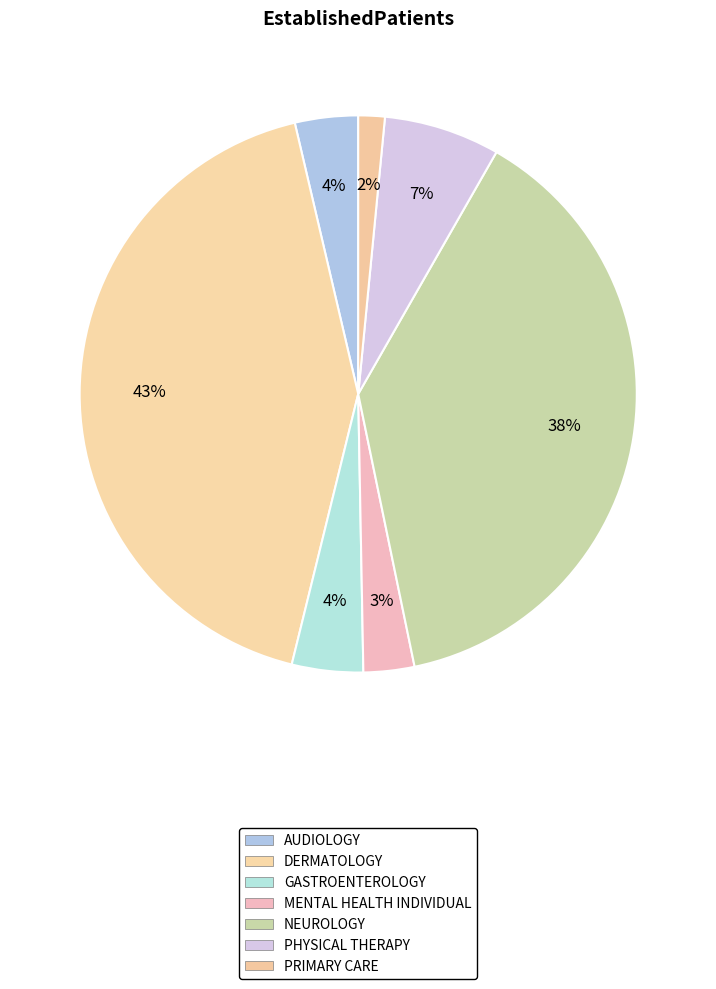

What is the change in value from NEUROLOGY to PHYSICAL THERAPY?

-26.9